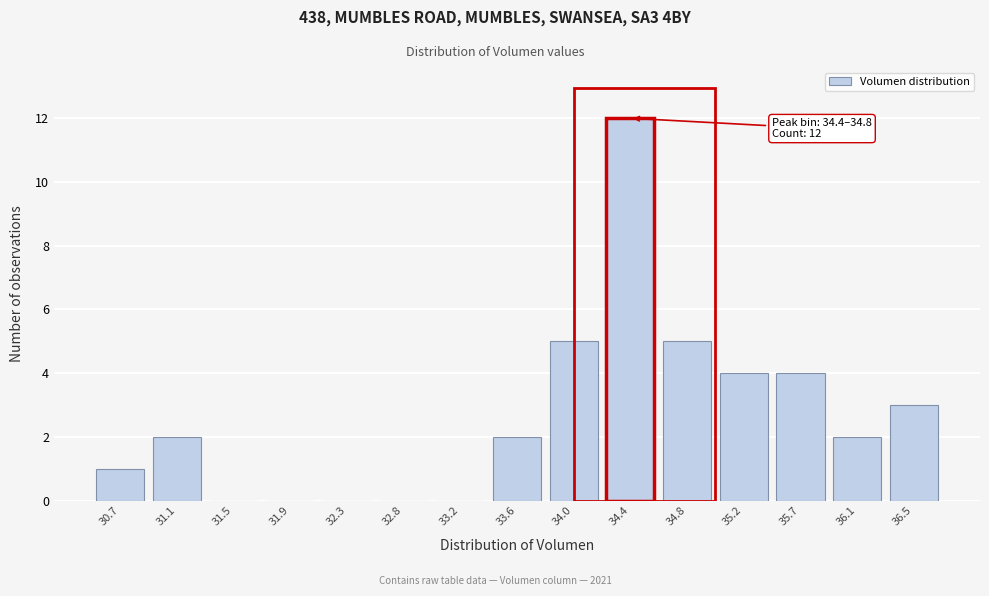

Reading left to right, what are all the values shown in this chart?

30.7=1	31.1=2	31.5=0	31.9=0	32.3=0	32.8=0	33.2=0	33.6=2	34.0=5	34.4=12	34.8=5	35.2=4	35.7=4	36.1=2	36.5=3